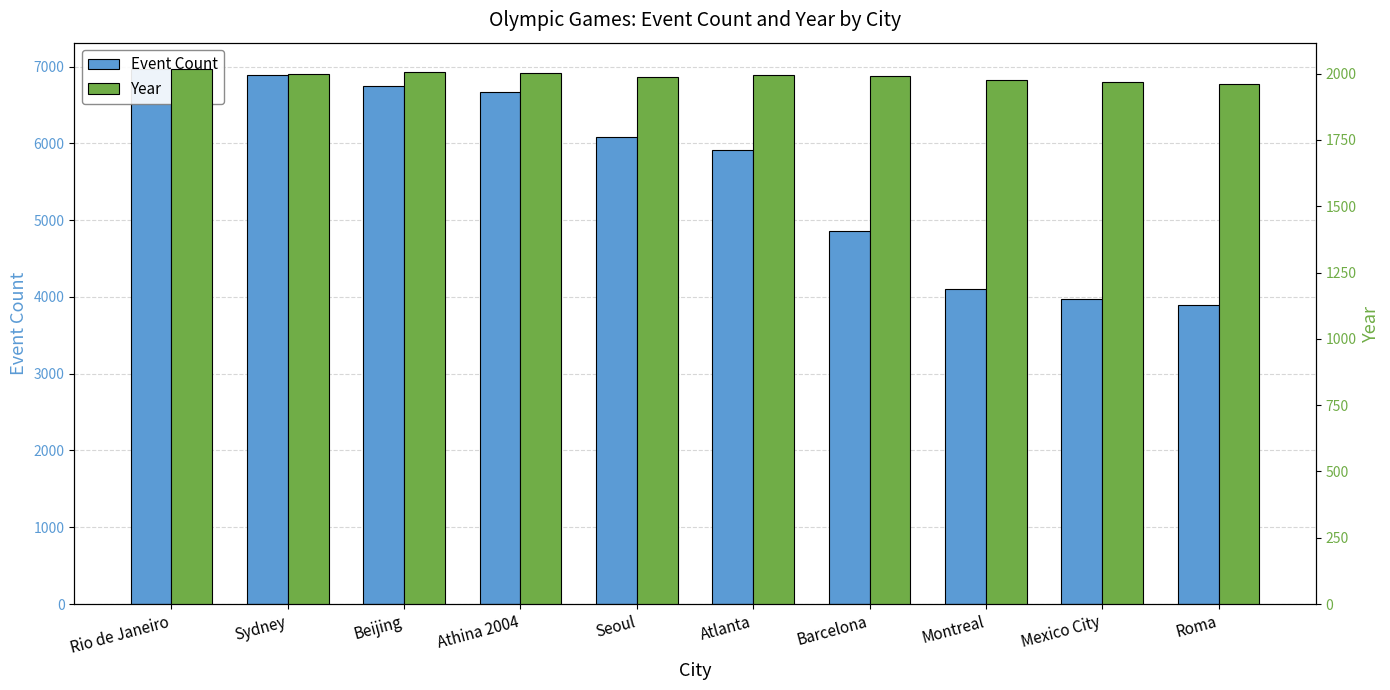

What is the difference between the highest and lowest values at Seoul?

4092